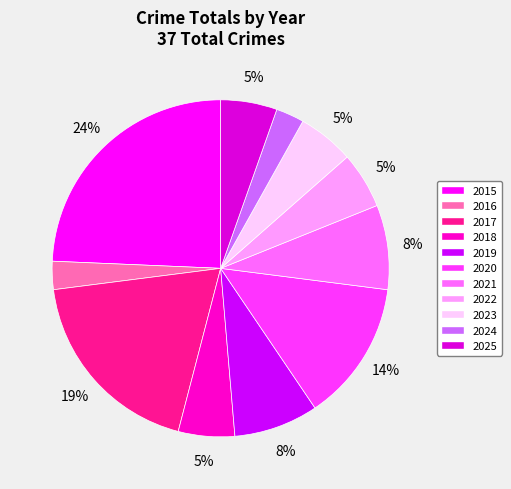

Count the number of slices in the pie.

11